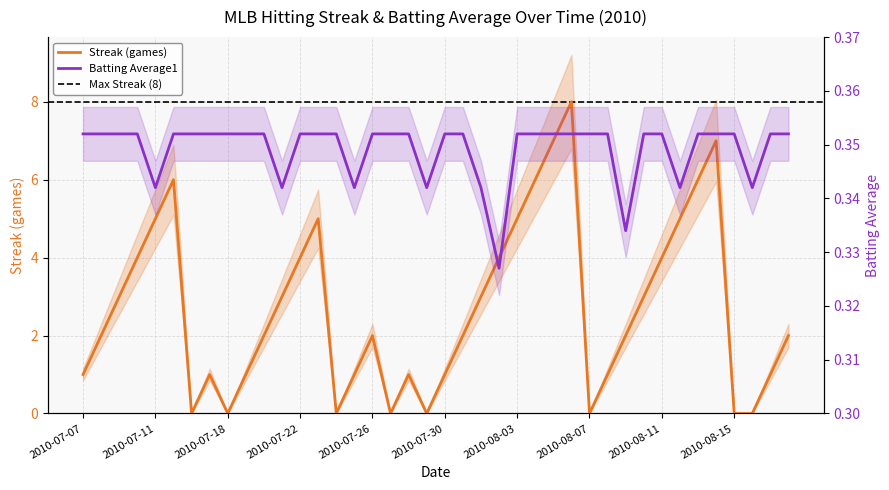

How many times do Streak and Batting Average1 cross each other?

14